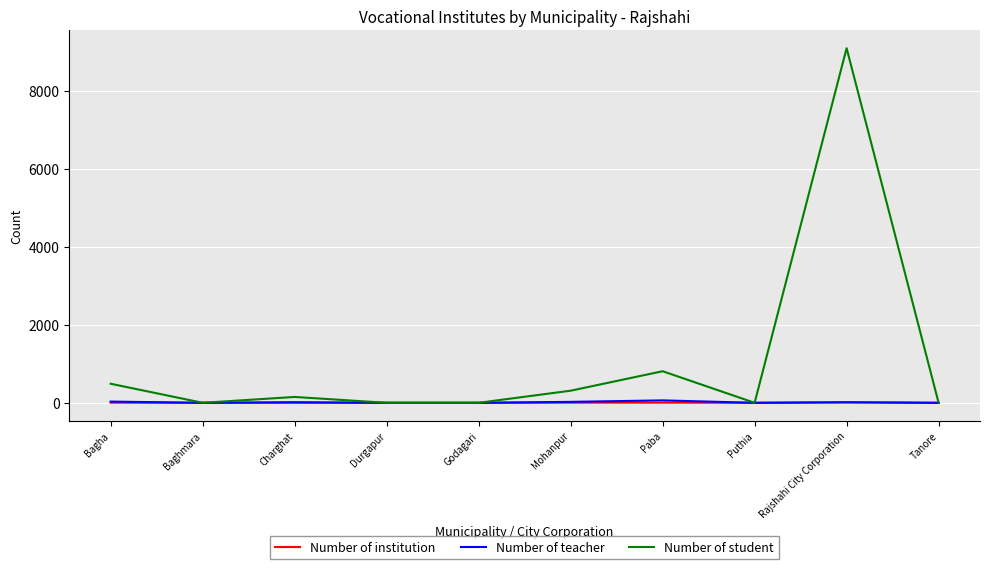

Does the chart display data point markers on the line(s)?

No